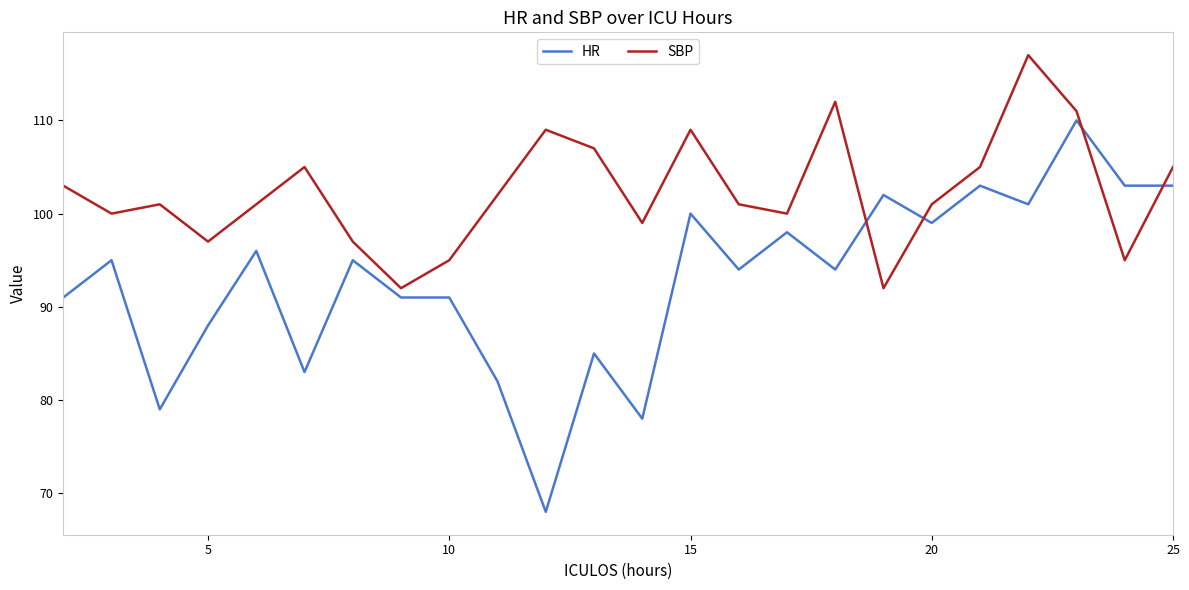

What is the smallest value displayed?

68